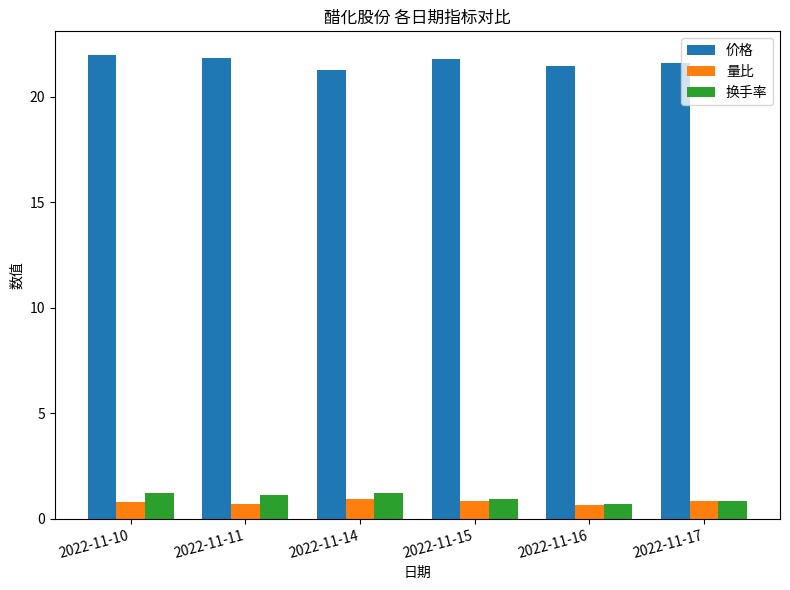

How many 换手率 values are between 0 and 1?

3